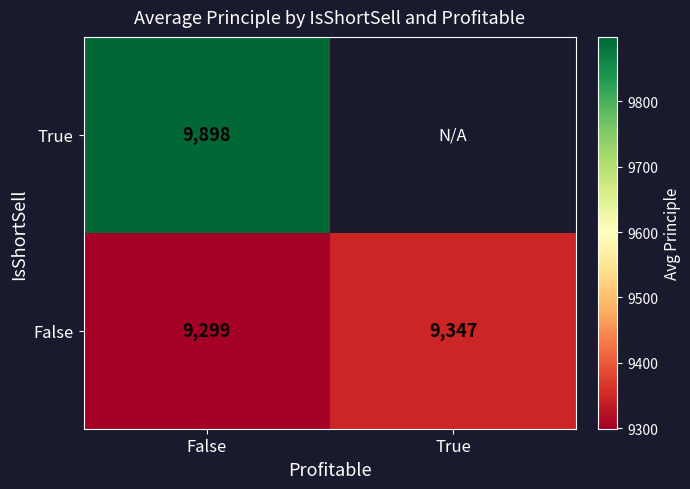

Is the value of True at False greater than the value of False at True?

Yes